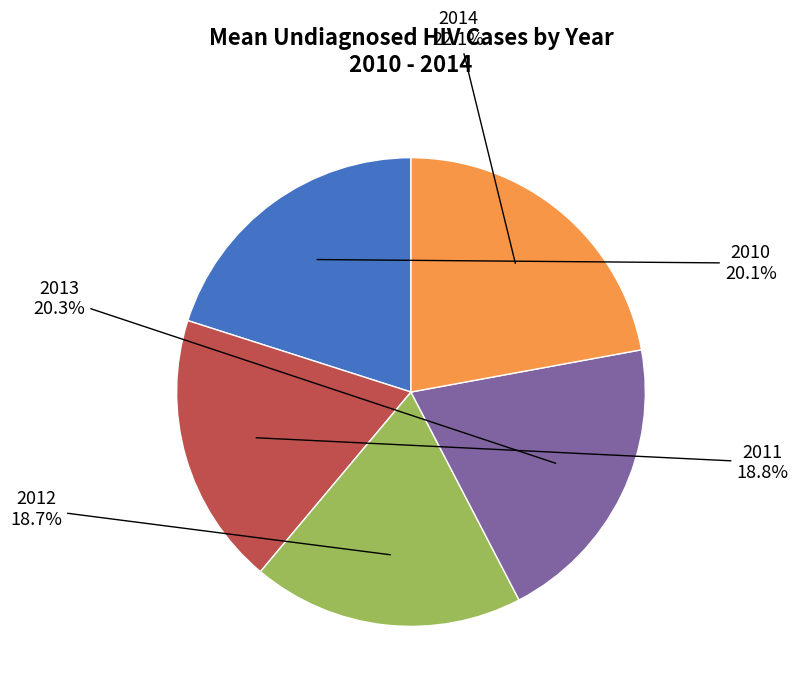

Between 2013 and 2014, which is larger?

2014